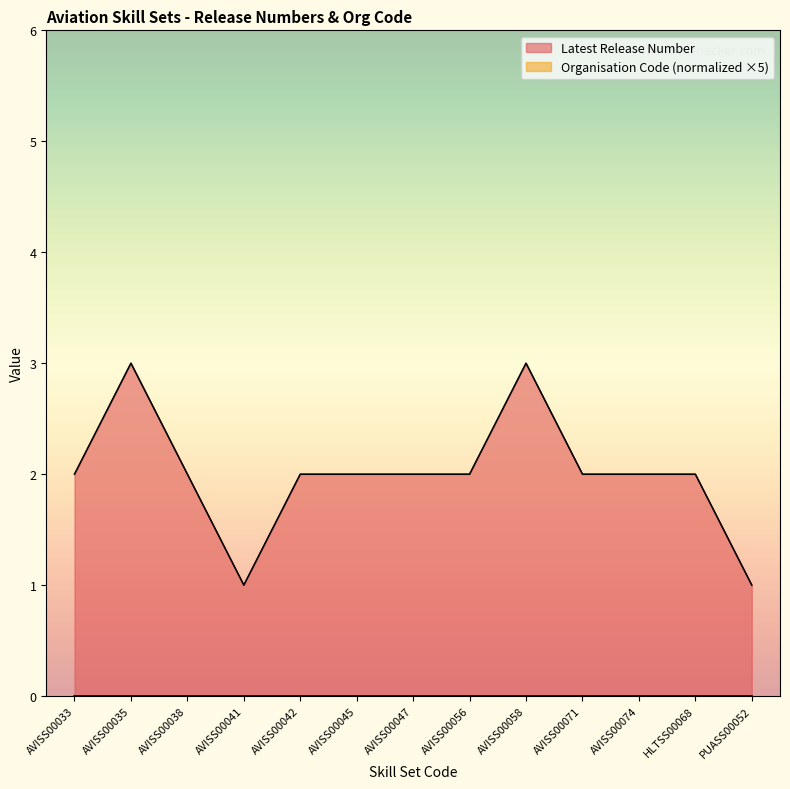

What is the label of the 9th point from the left?

AVISS00058